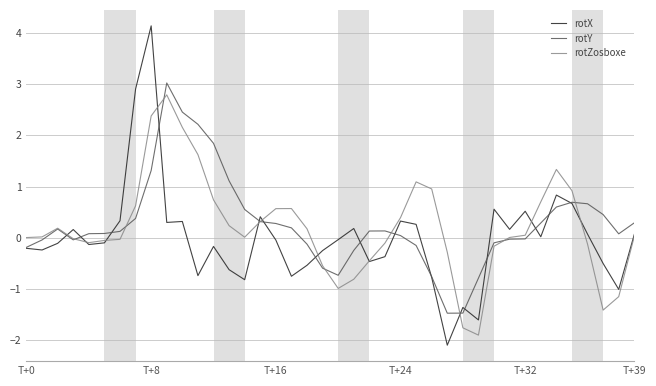

What is the maximum value for rotY?

3.0